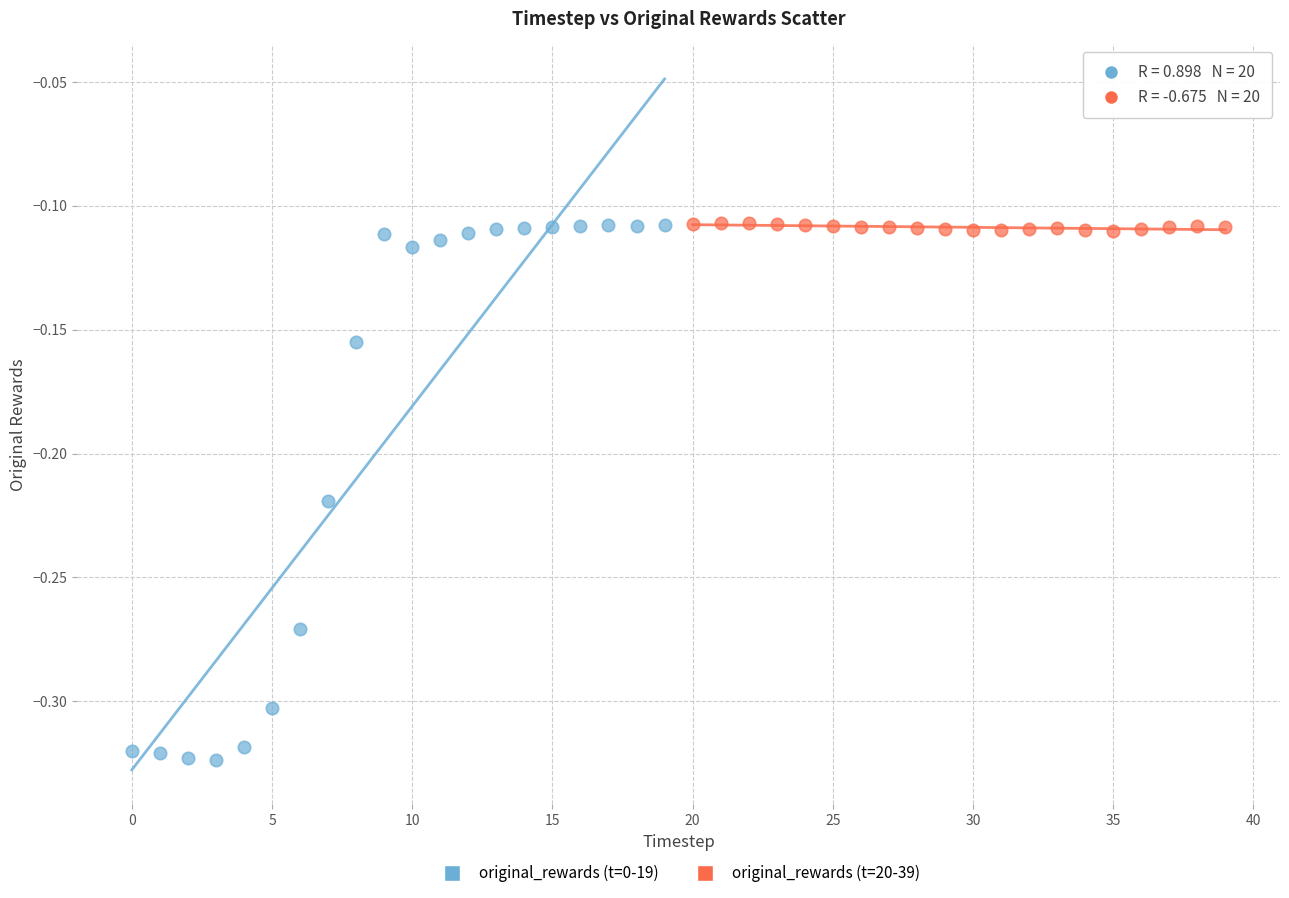

Which series has the widest spread of Y values?

original_rewards (t=0-19)